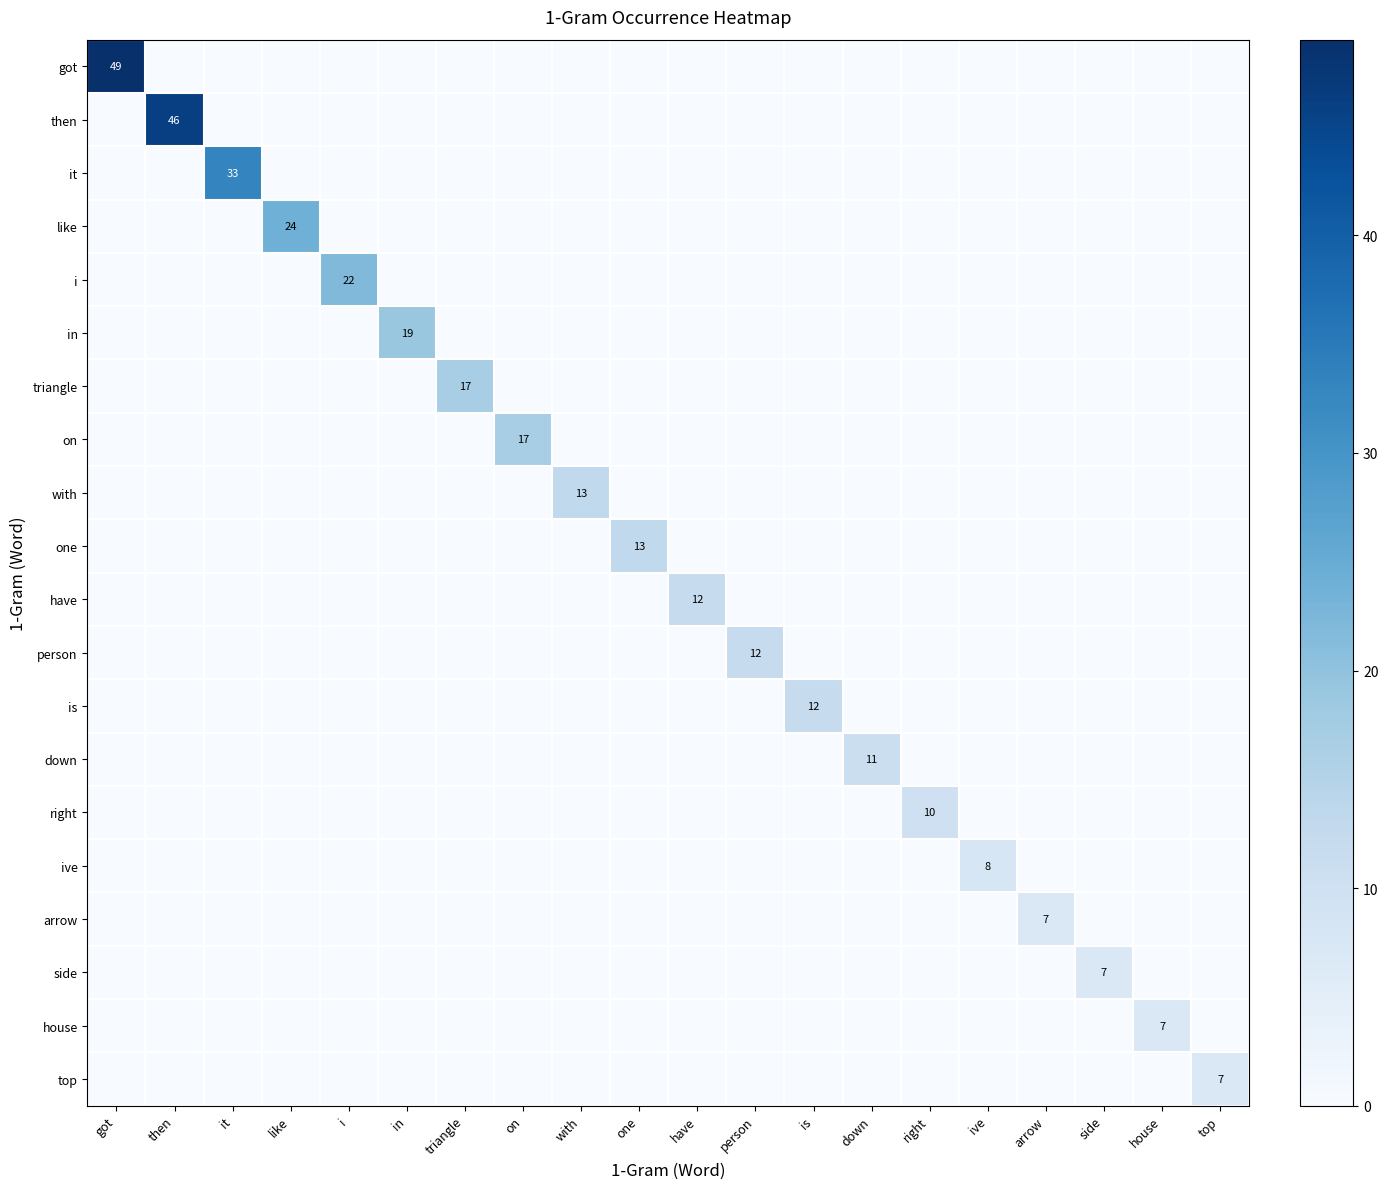

Which category has the lowest value in the person series?

got